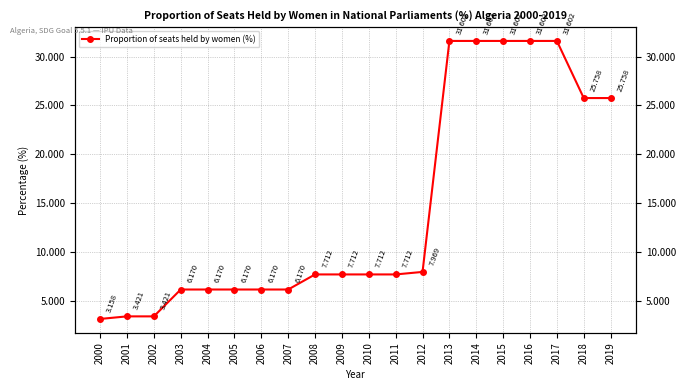

True or false: the data has more than 2 interior local peaks.

False